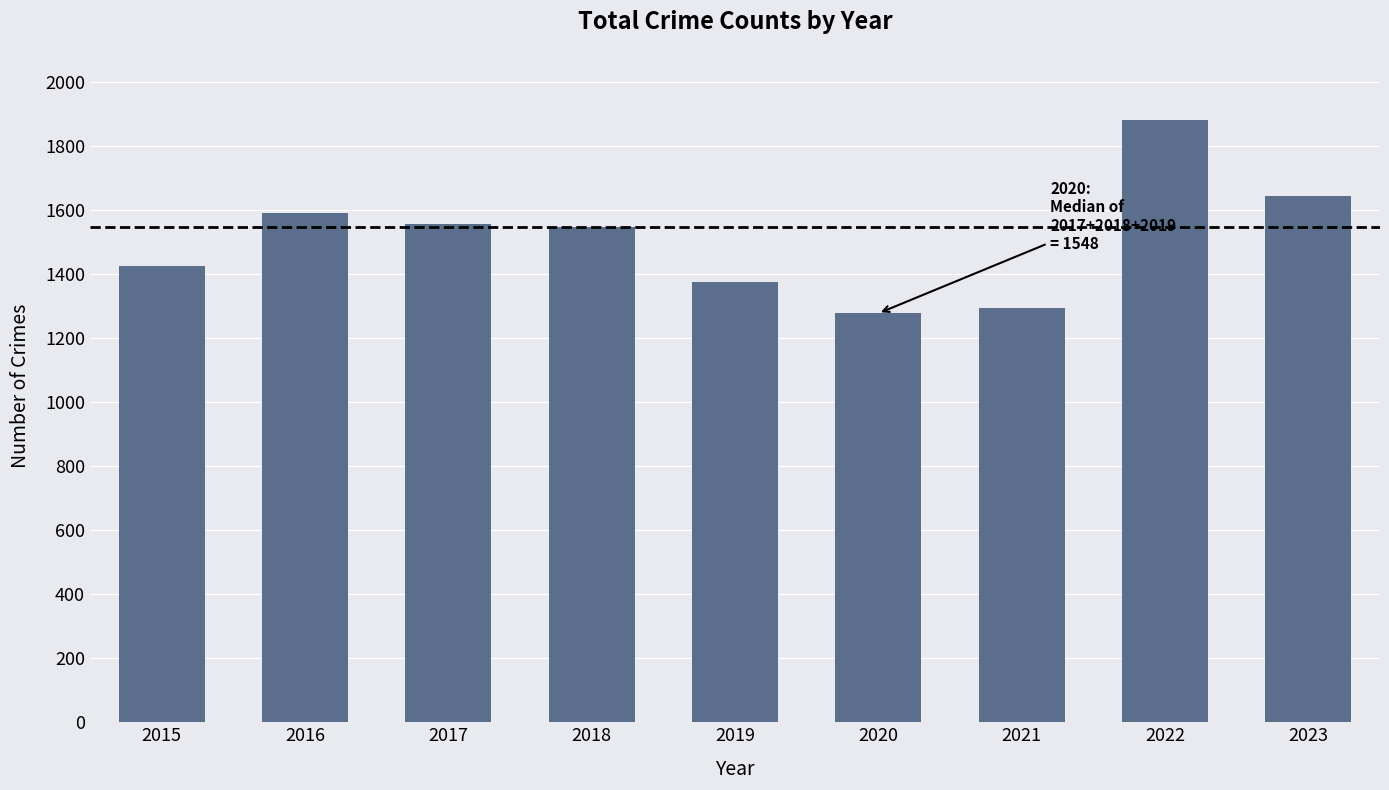

What is the smallest value displayed?

1277